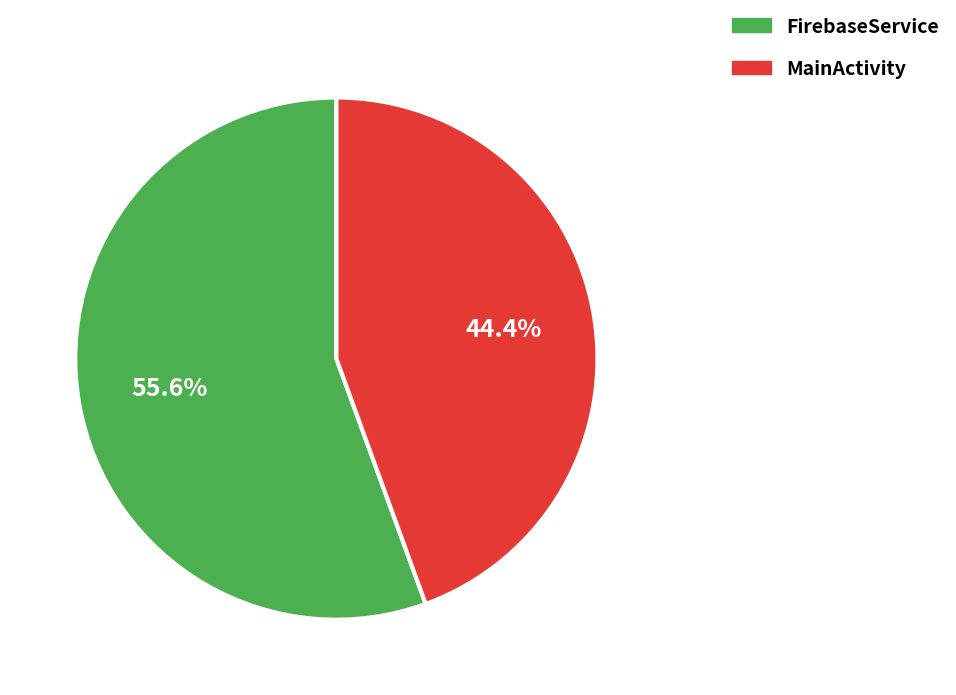

Which category has the biggest portion of the pie?

FirebaseService